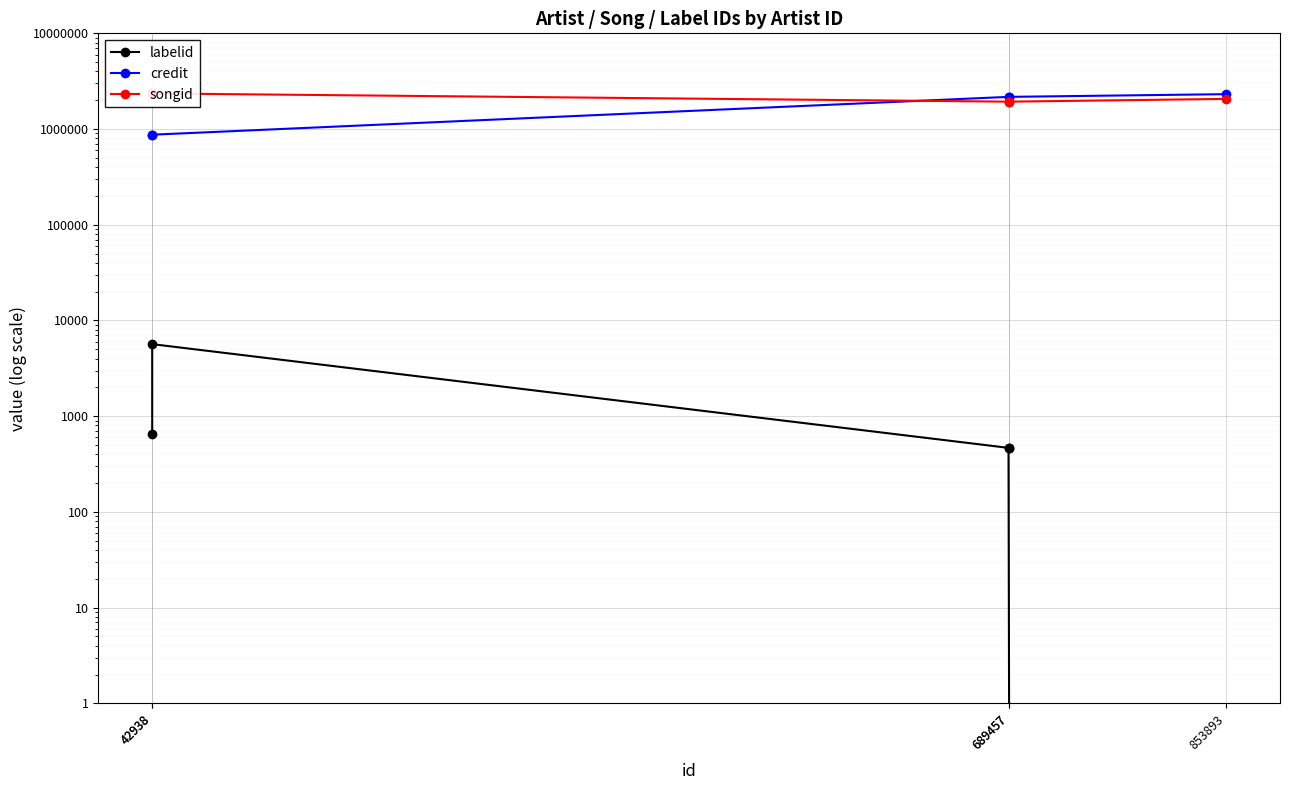

At which category does the chart reach its minimum across all series?

853893